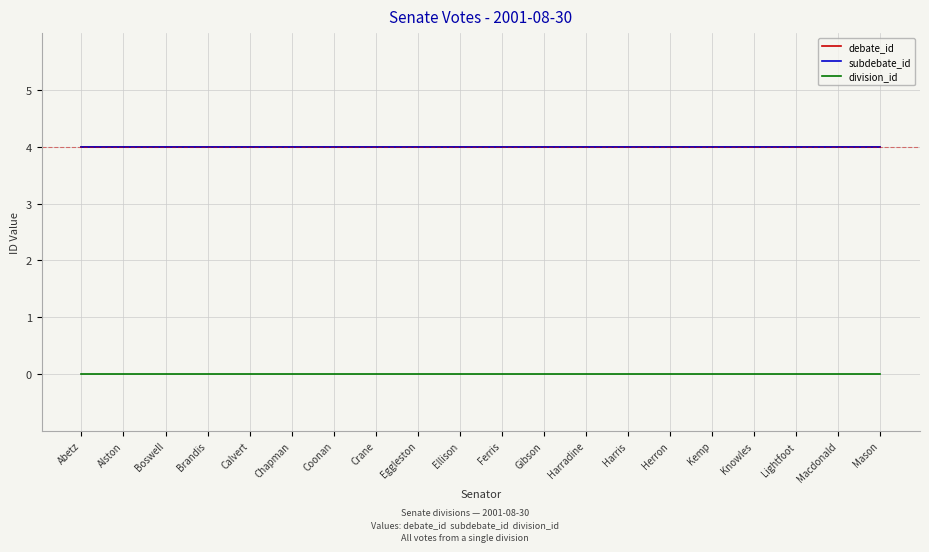

At which category is the sum across all series the highest?

Abetz